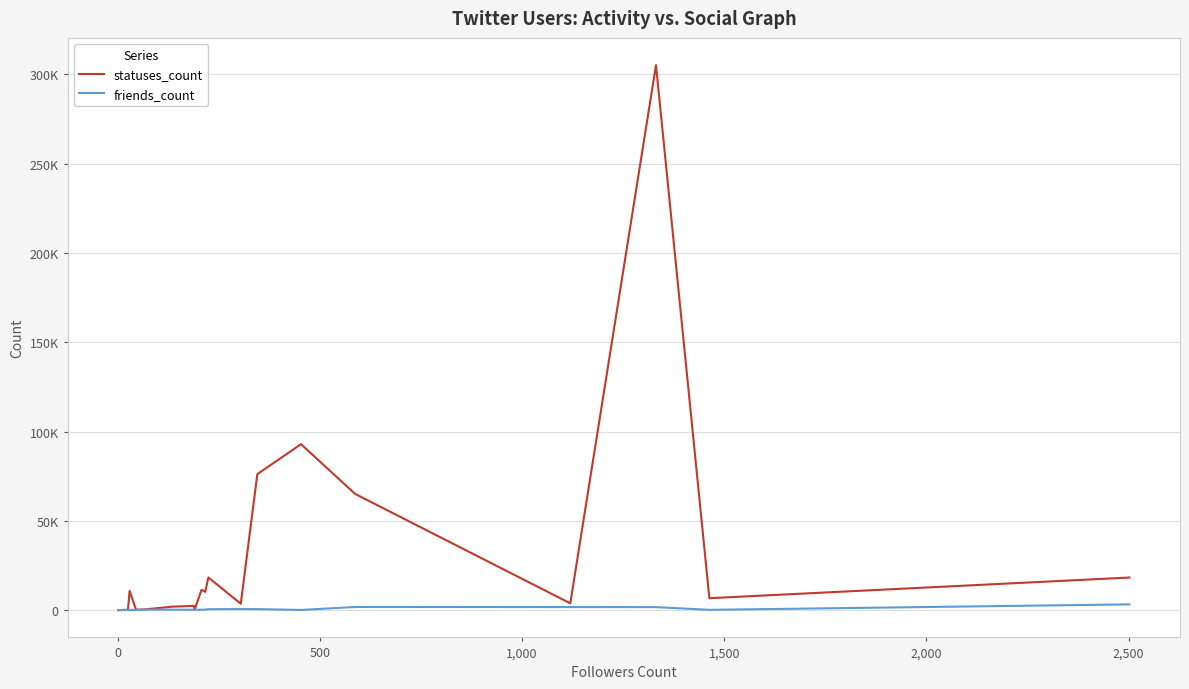

Which series ends up on top after the final intersection of friends_count and statuses_count?

statuses_count